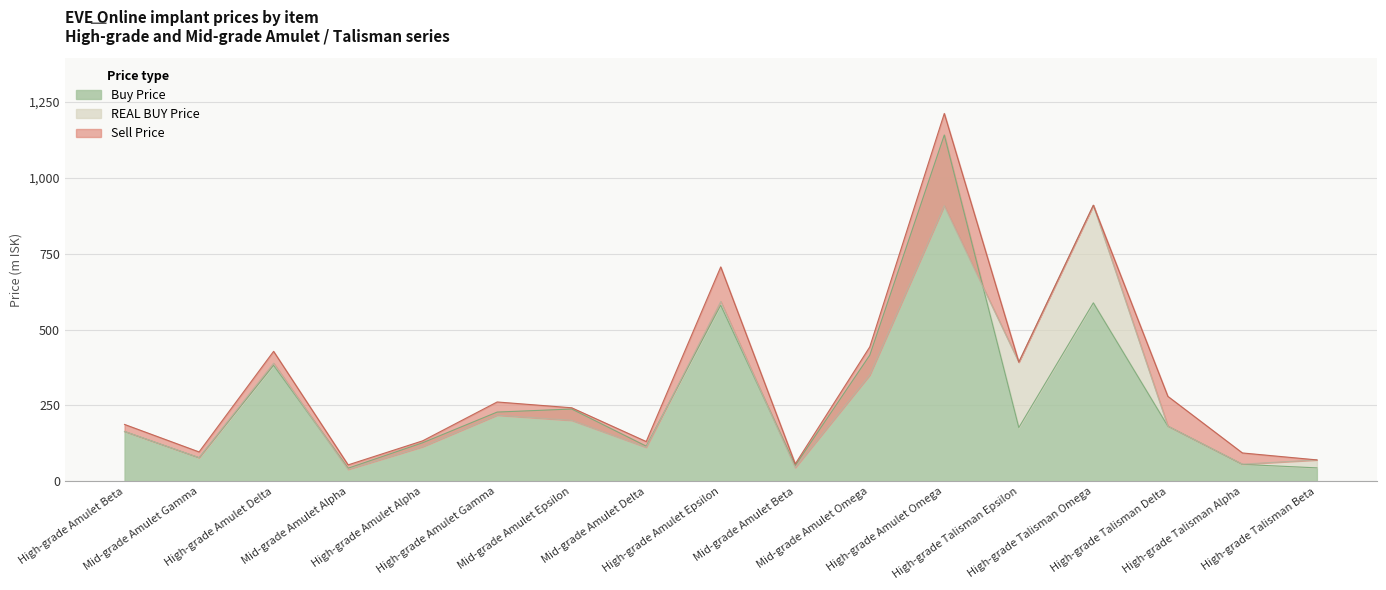

Which series changed the most between Mid-grade Amulet Alpha and High-grade Amulet Epsilon?

Sell Price